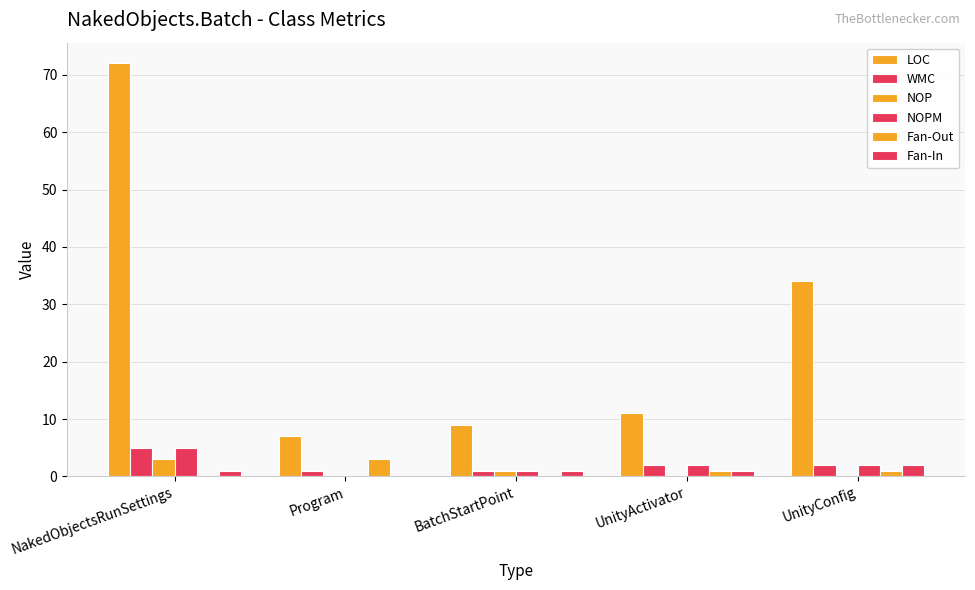

What is the highest value of the Fan-In series?

2